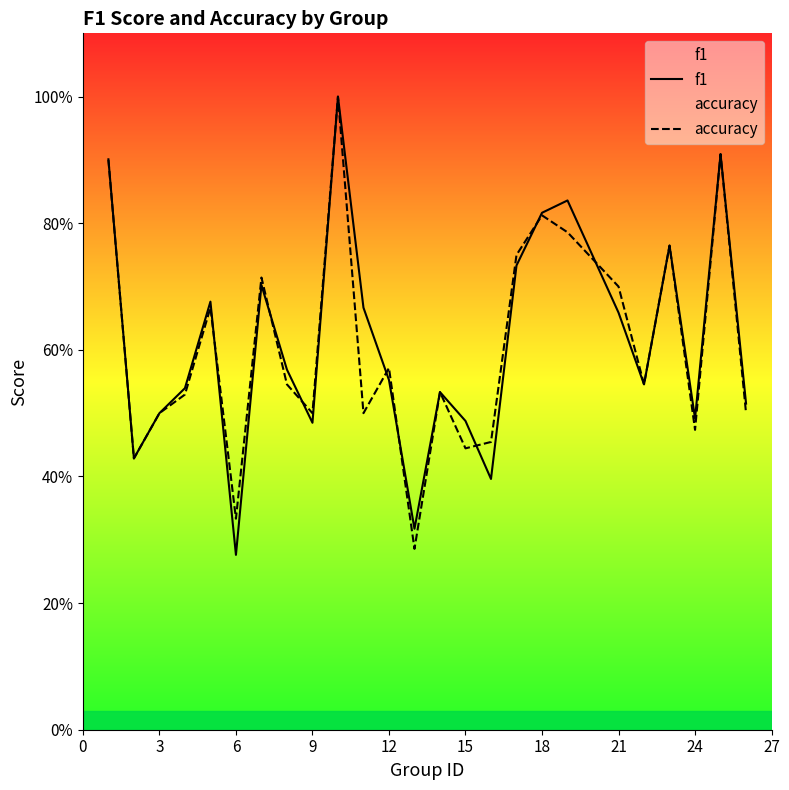

At how many categories does at least one series exceed 0?

25